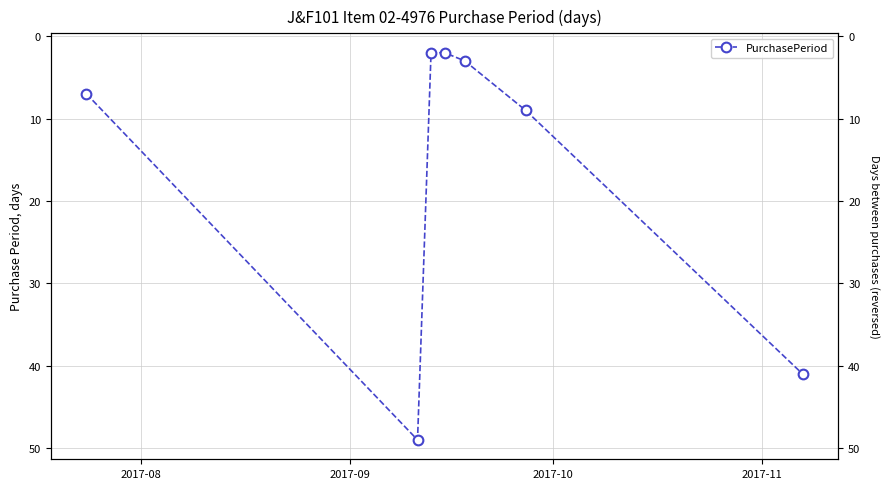

What is the difference between the second highest and second lowest values?

39